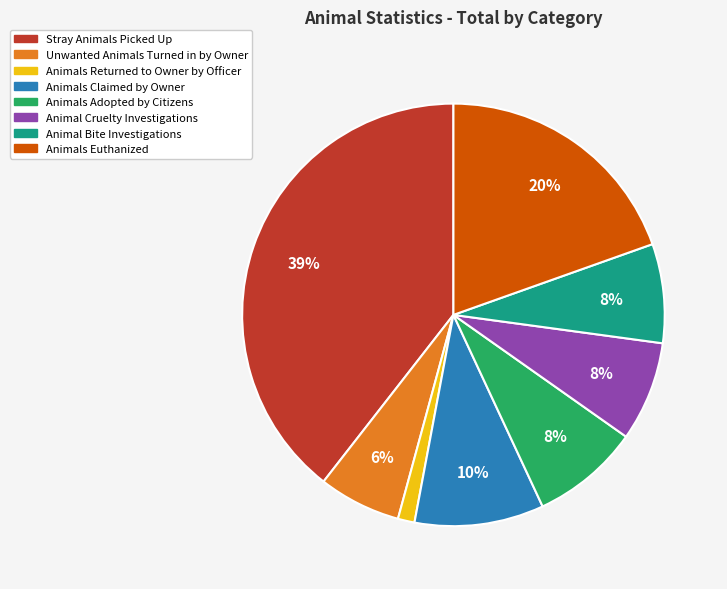

To the nearest percent, what portion does Animal Cruelty Investigations represent?

8%